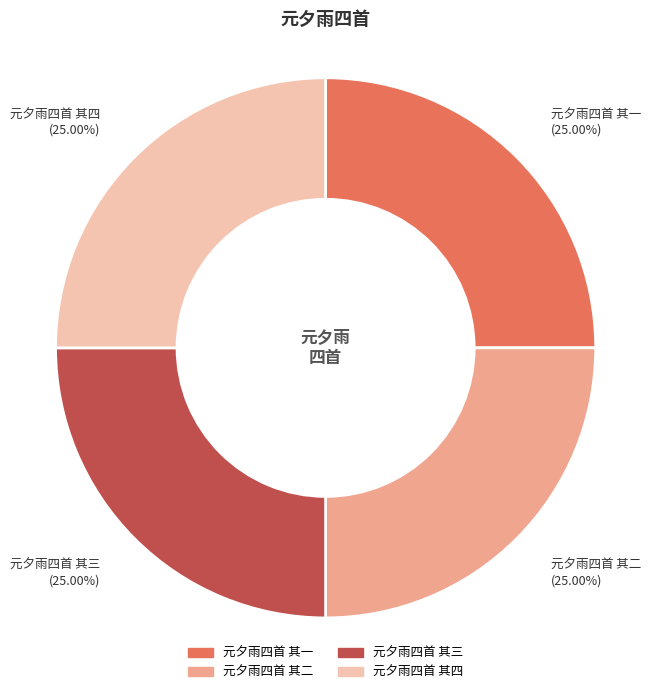

Is 元夕雨四首 其四 the majority of the pie?

No